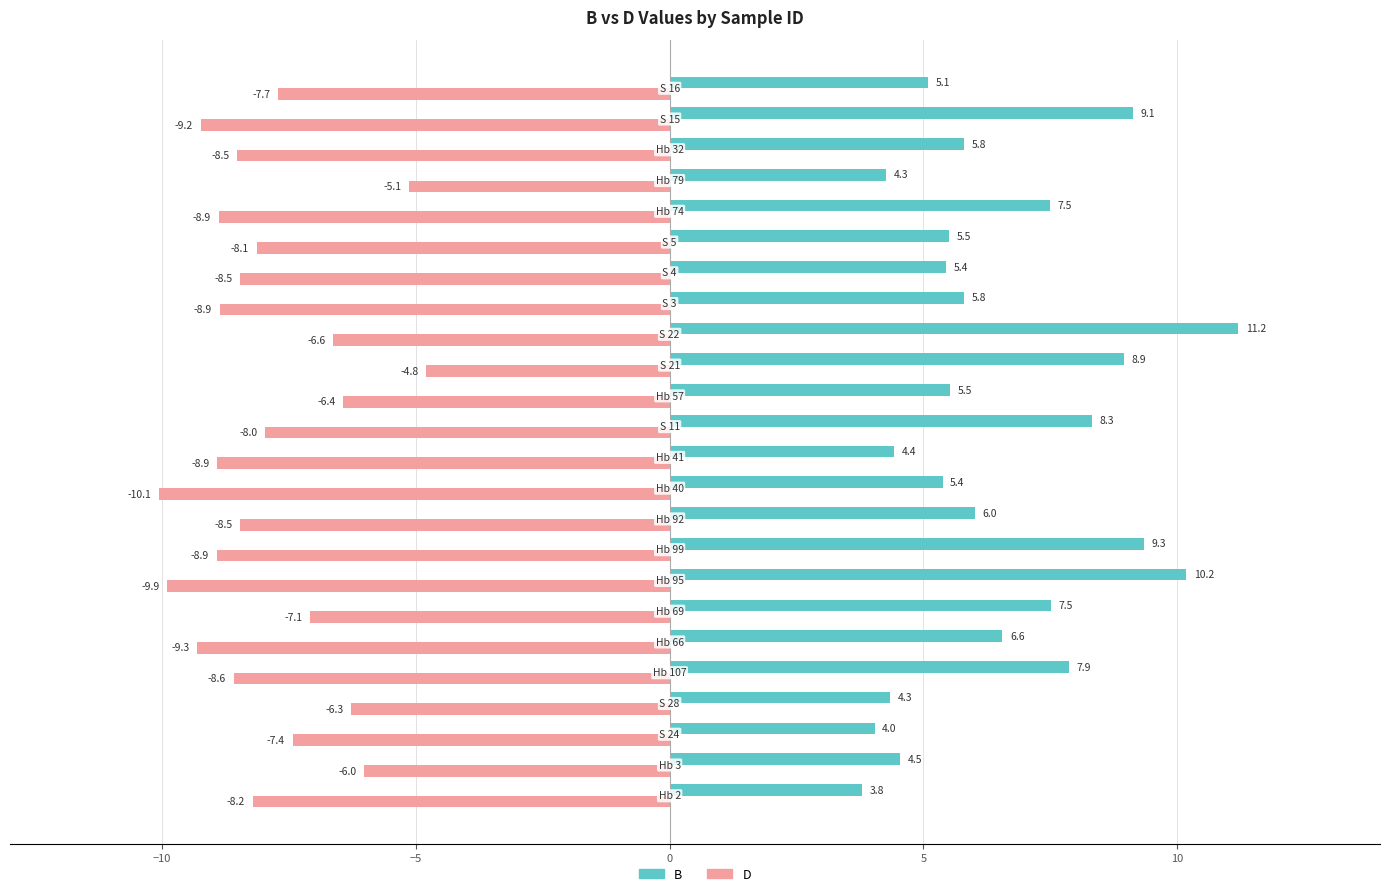

What is the average value of the D series?

-7.9